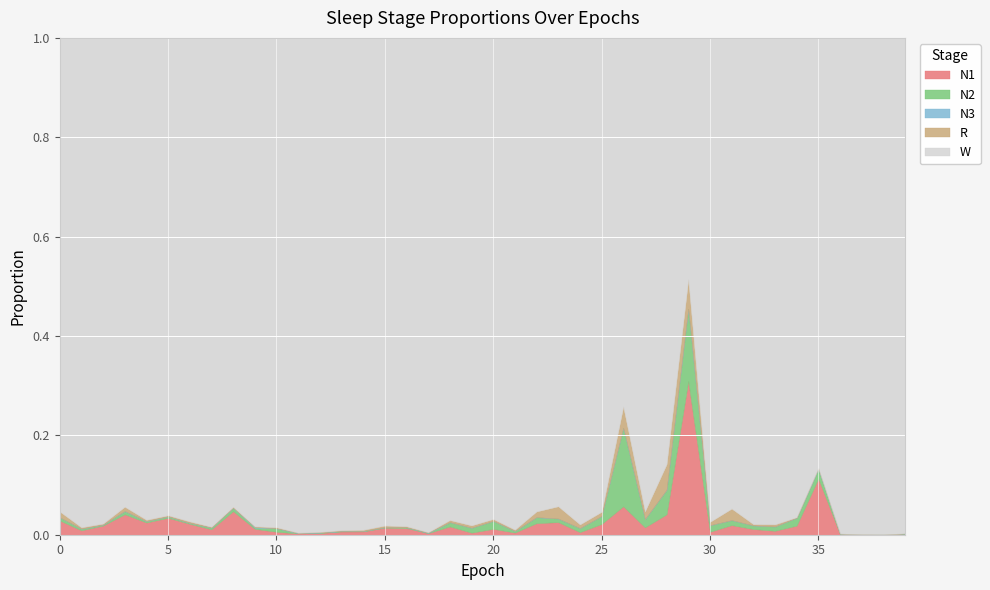

True or false: N3 and W cross at least once.

False